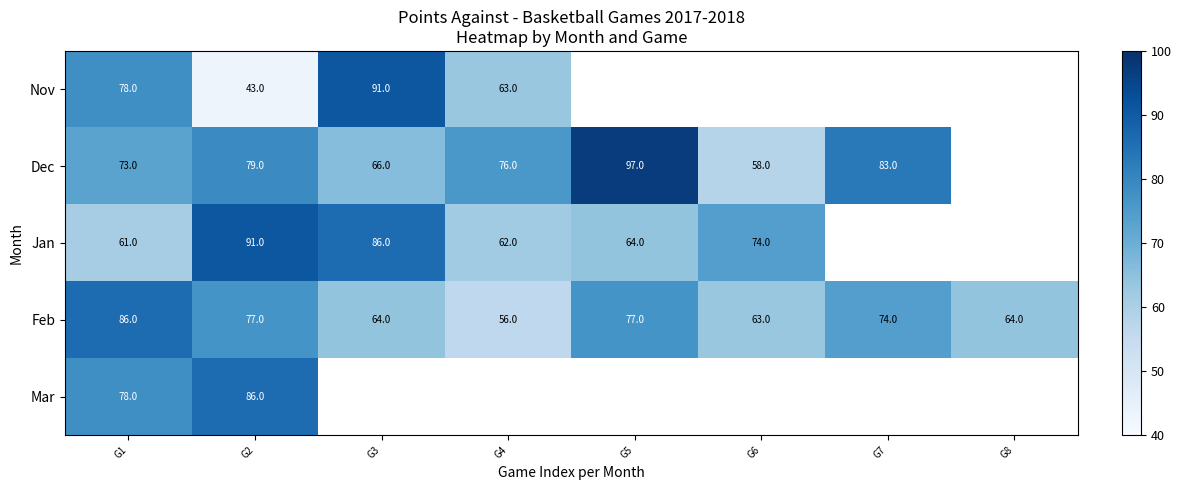

What is the highest value of the Feb series?

86